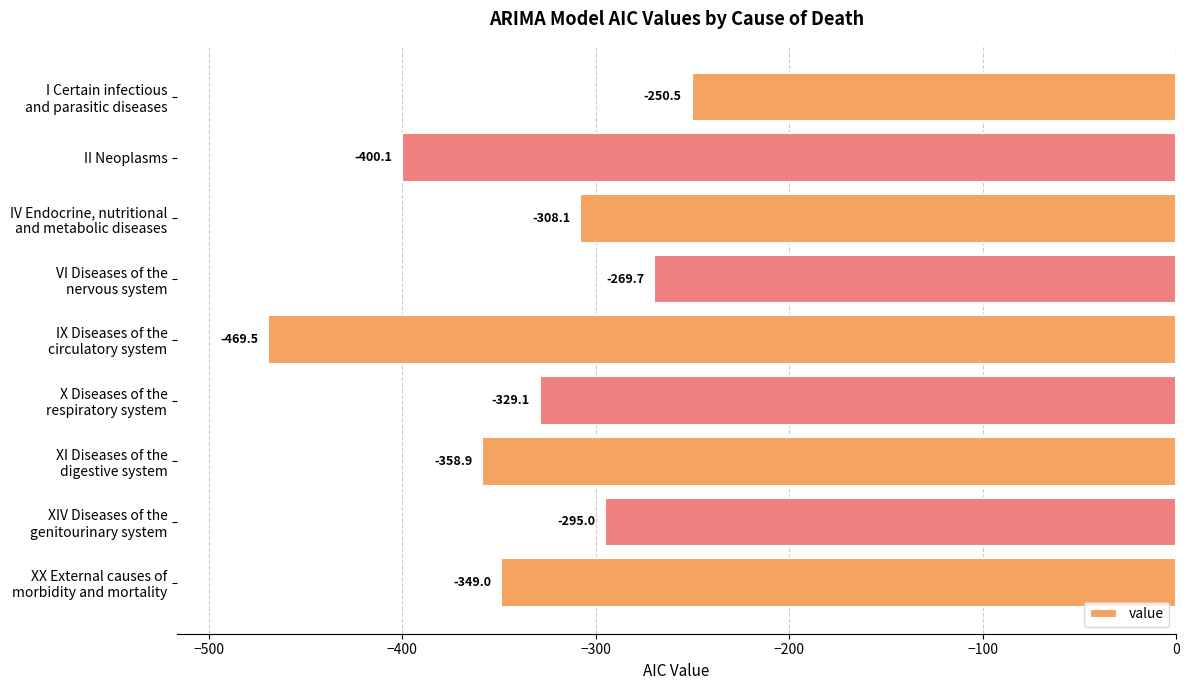

Is it true that the value at II Neoplasms is -581.4?

False